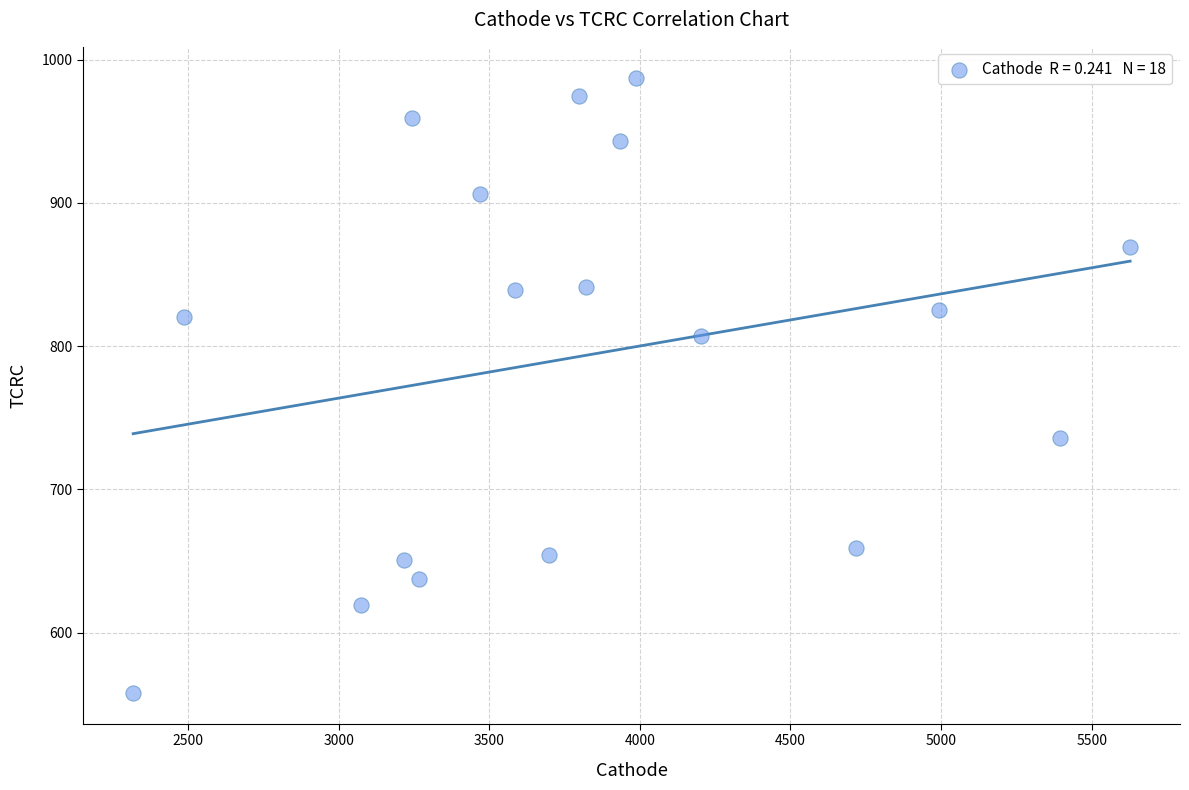

What is the range of X values (max minus min)?

3309.9